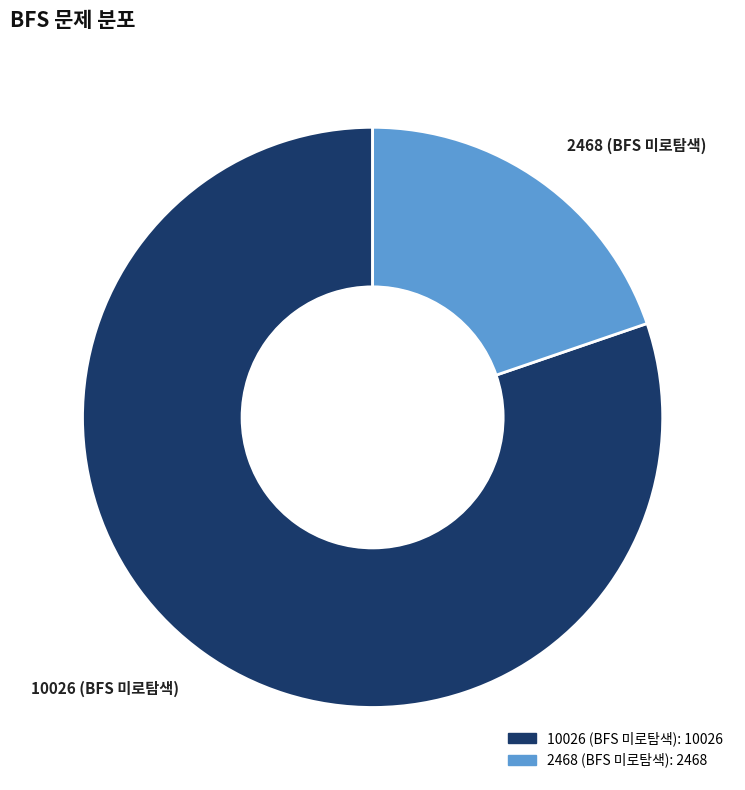

Is the sum of 2468 (BFS 미로탐색) and 10026 (BFS 미로탐색) greater than half?

Yes